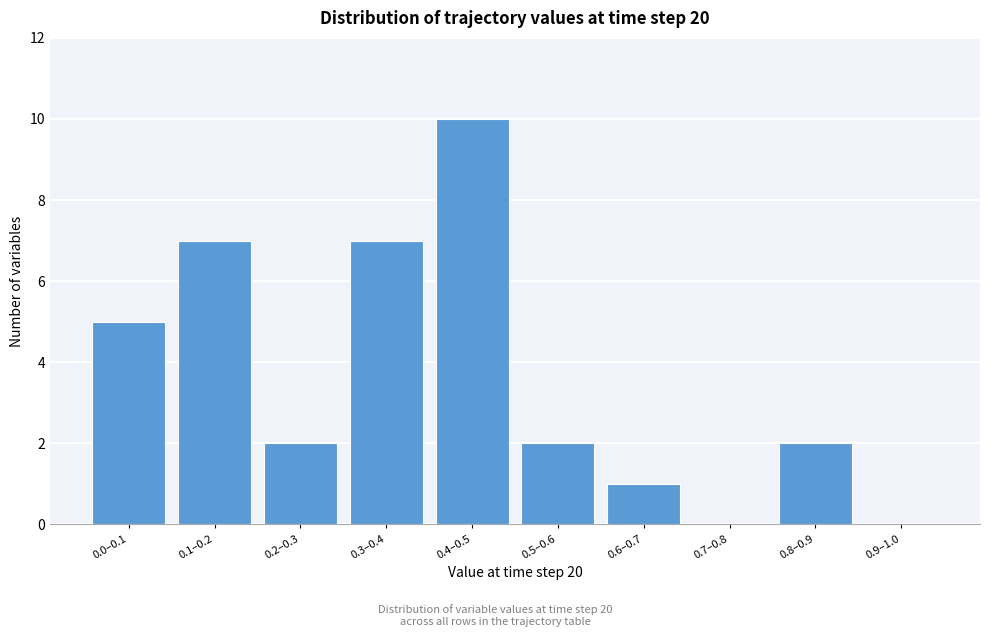

Reading left to right, list all the values displayed in this chart.

0.0–0.1=5	0.1–0.2=7	0.2–0.3=2	0.3–0.4=7	0.4–0.5=10	0.5–0.6=2	0.6–0.7=1	0.7–0.8=0	0.8–0.9=2	0.9–1.0=0